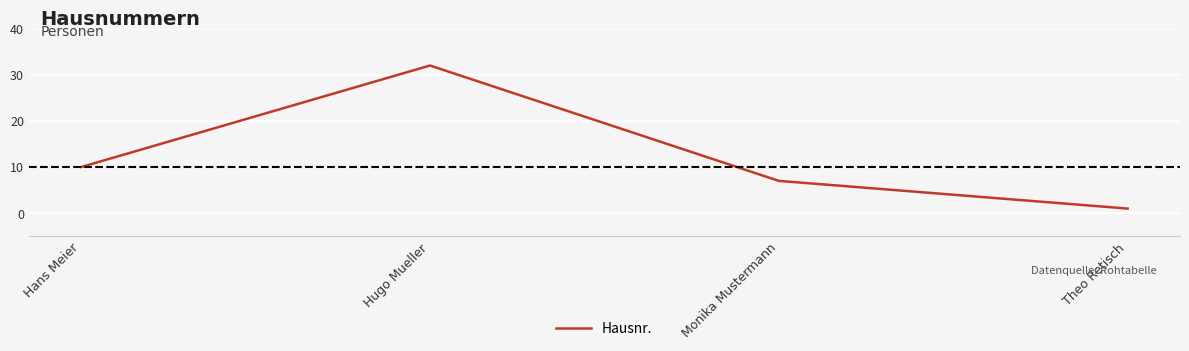

What is the smallest value displayed?

1